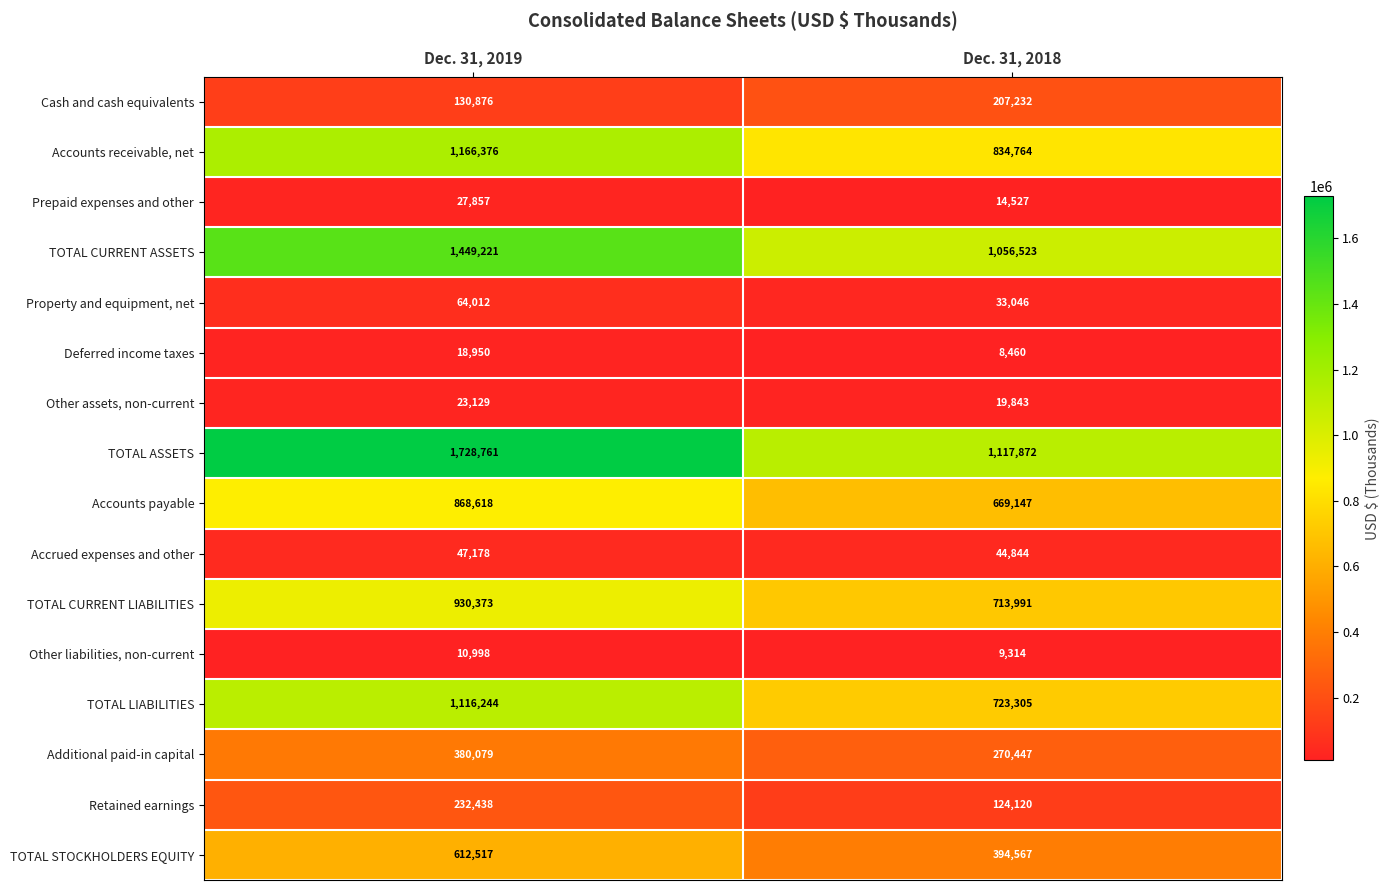

What is the difference between the maximum and minimum values in the Property and equipment, net series?

30966